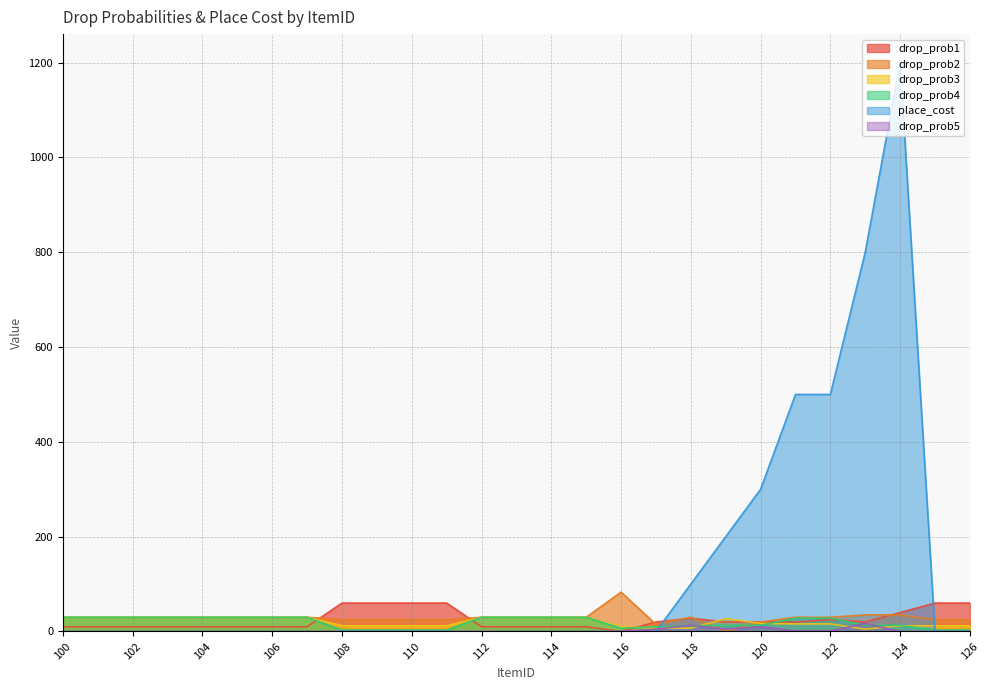

What is the sum of all drop_prob1 values?

673